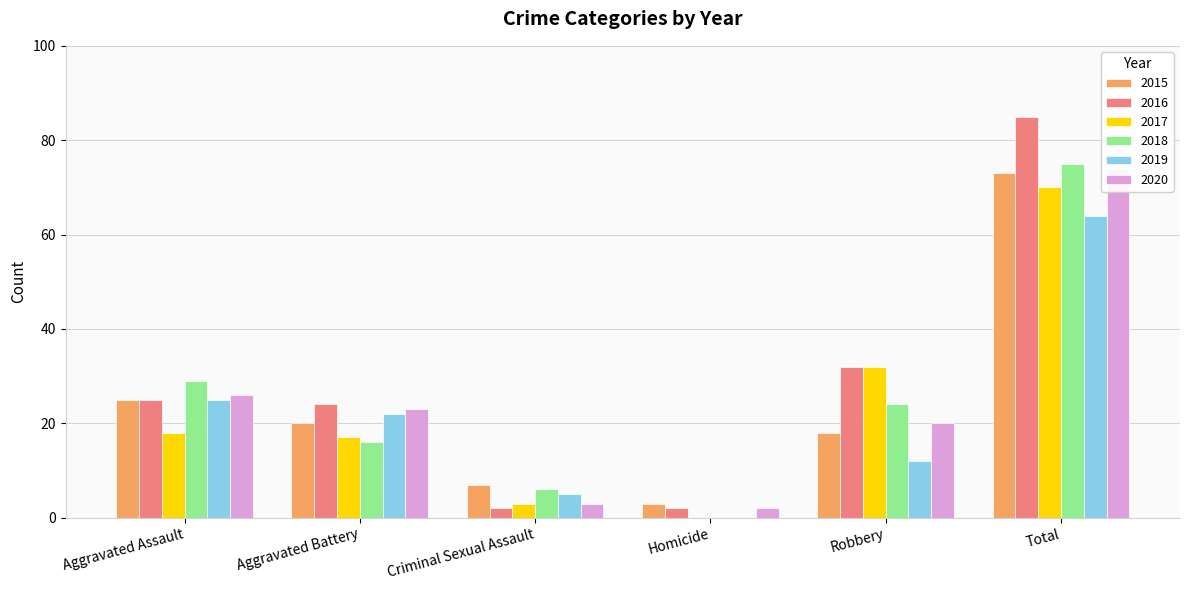

True or false: 2015 has a value of 12 at Aggravated Assault.

False